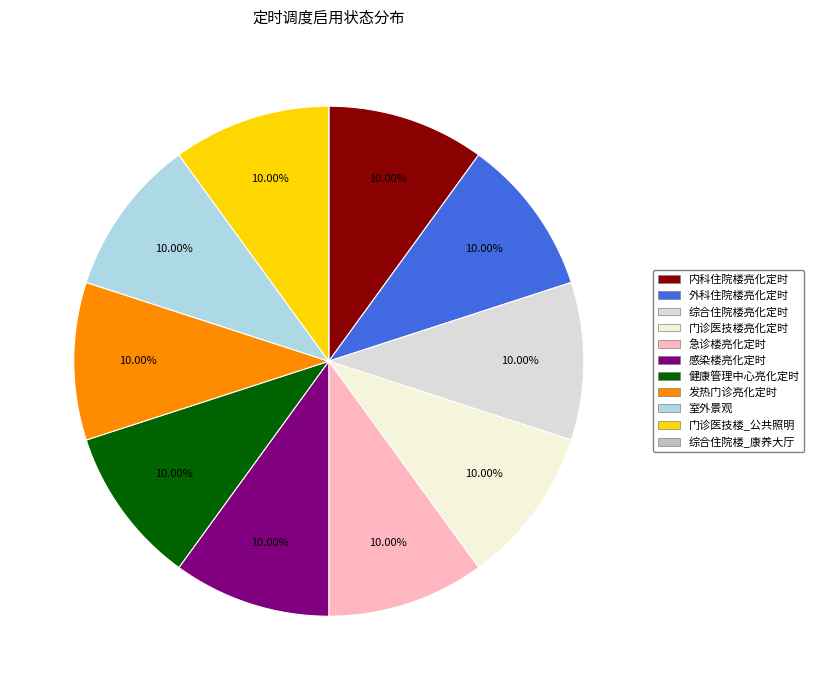

To the nearest percent, what is the combined percentage of 门诊医技楼_公共照明 and 内科住院楼亮化定时?

20%